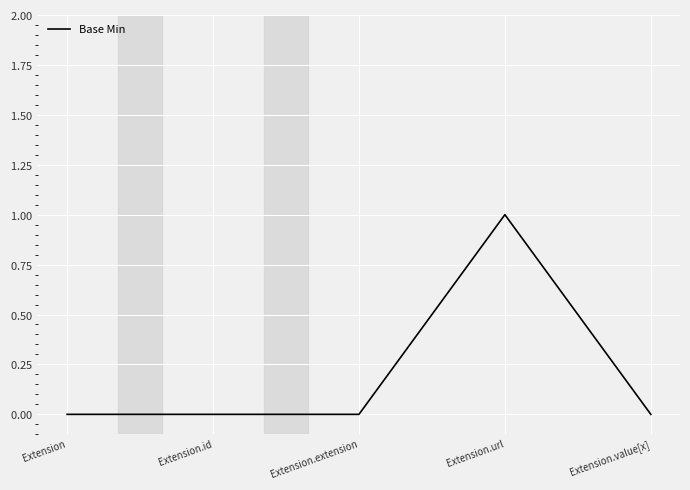

Reading left to right, list all the values displayed in this chart.

0	0	0	1	0